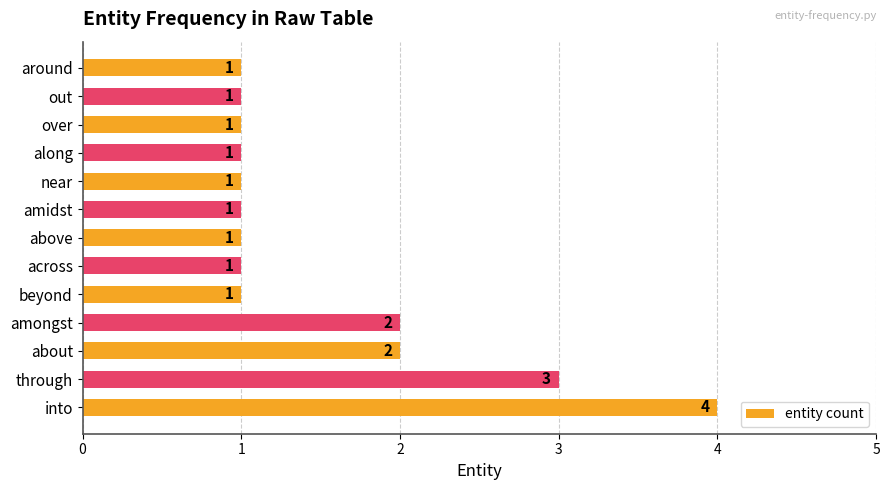

Count the values in the range 1 to 2.

11